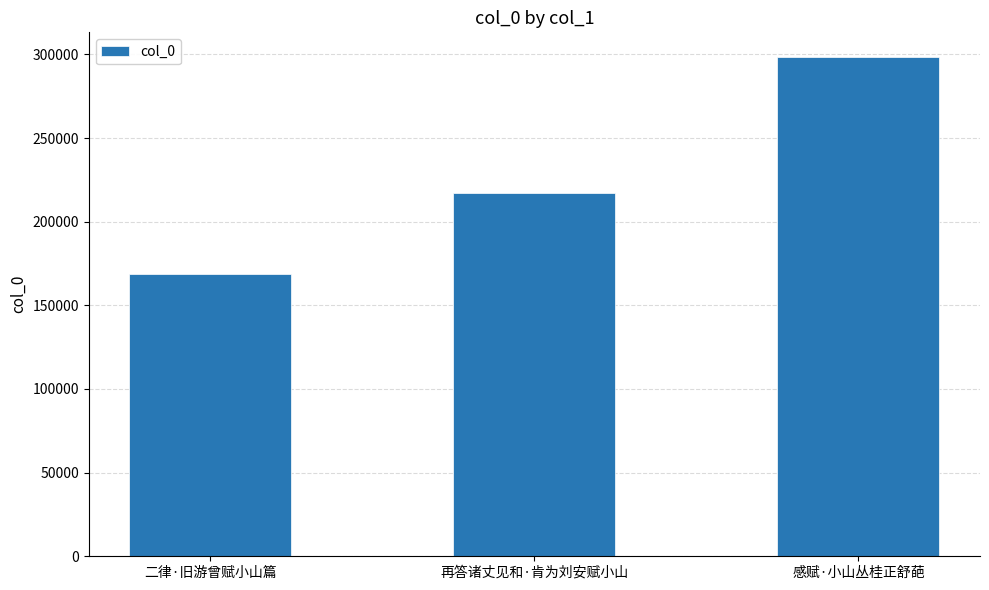

The chart shows a value of 51294 at 二律·旧游曾赋小山篇. True or false?

False